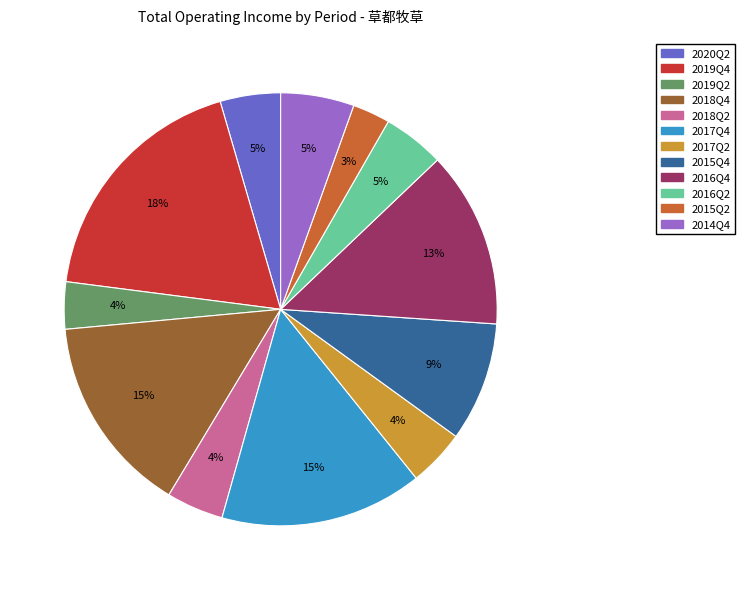

Which has a higher value, 2017Q2 or 2019Q4?

2019Q4